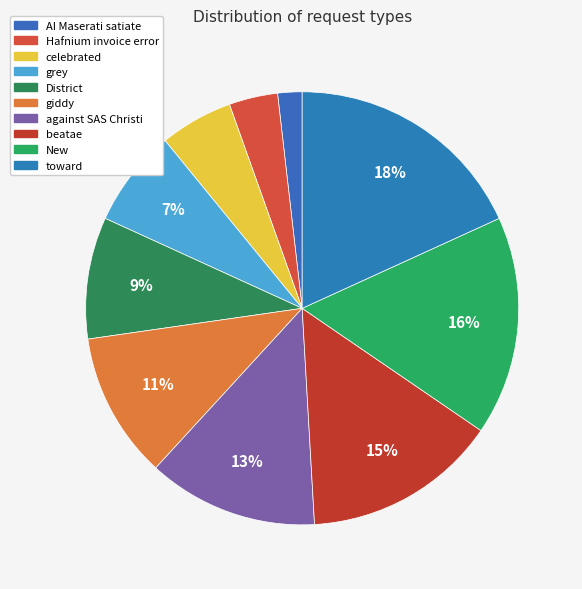

Is it true that Hafnium invoice error is 1% of the pie?

False